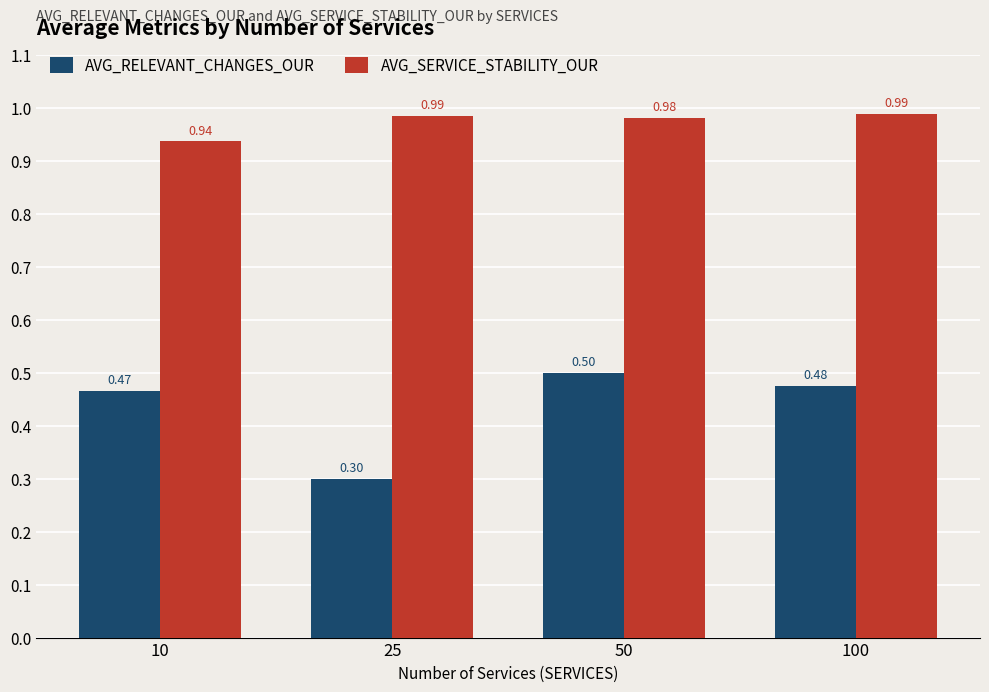

Which series changed the most between 10 and 100?

AVG_SERVICE_STABILITY_OUR